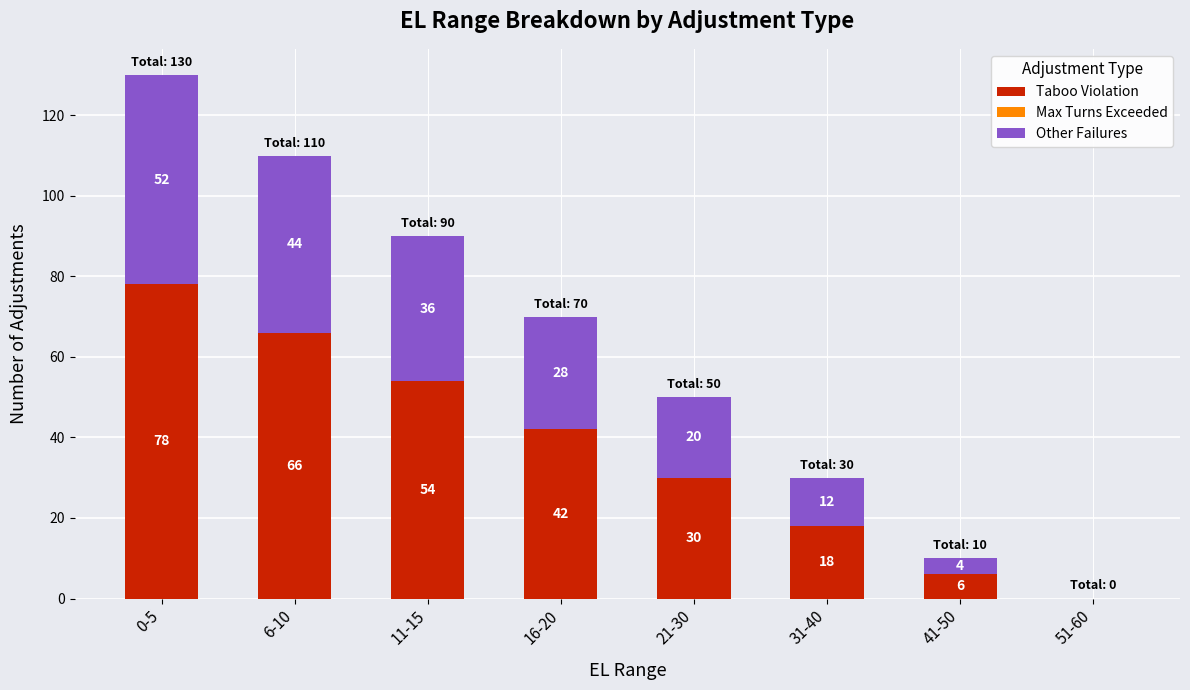

Where is Taboo Violation nearest to the value 39?

16-20